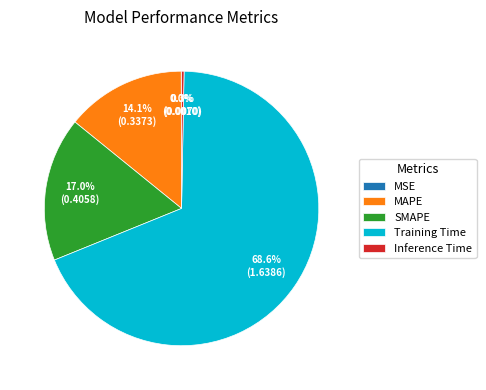

Is the sum of Inference Time and Training Time greater than half?

Yes